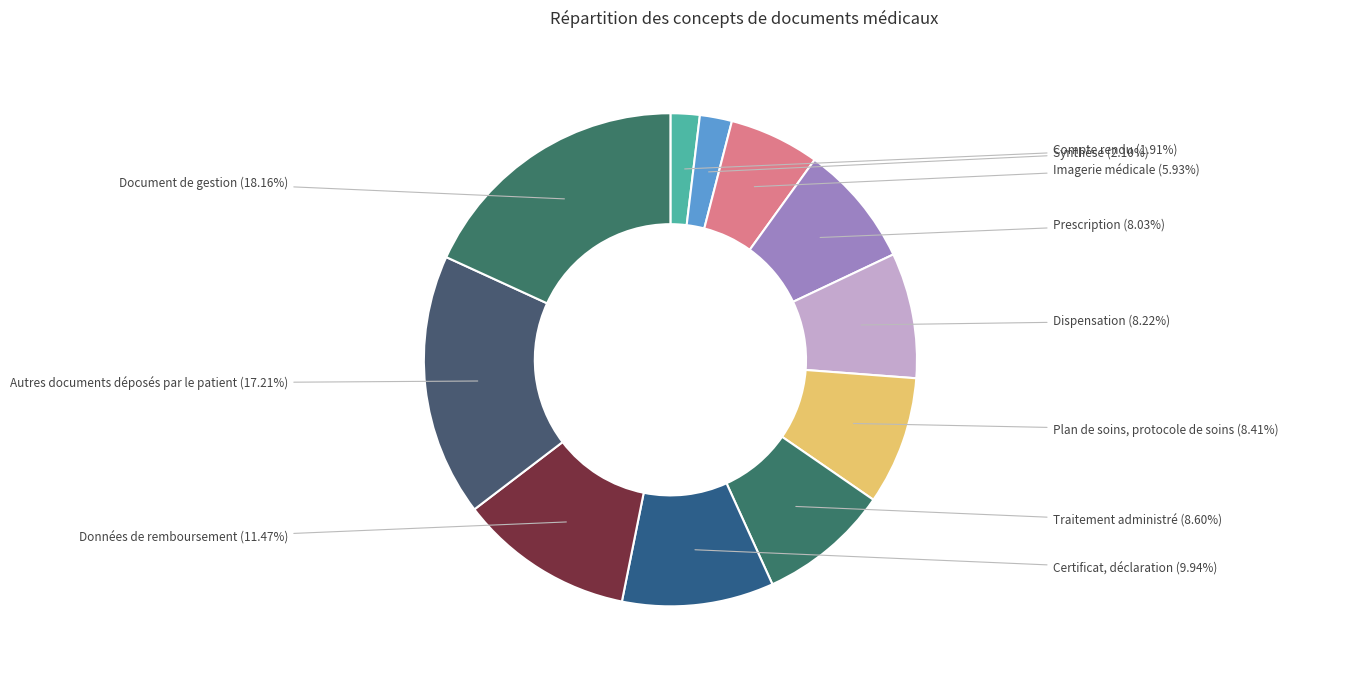

Which slice is the smallest?

Compte rendu